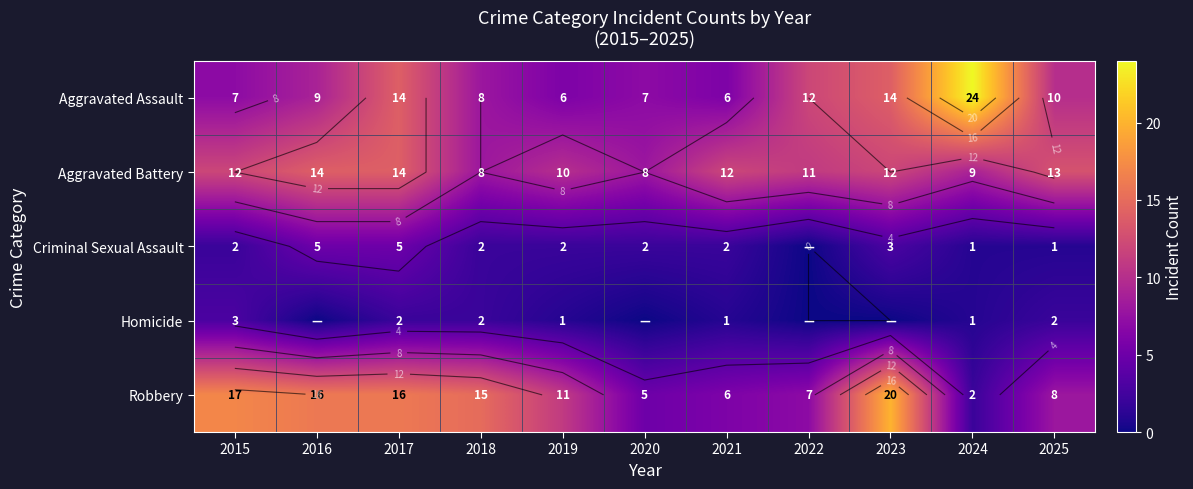

Between 2023 and 2020, which is larger?

2023